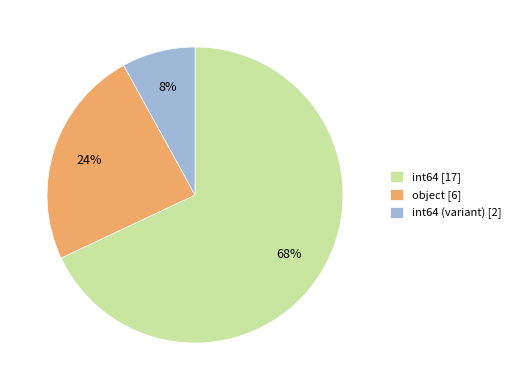

To the nearest percent, what is the difference between the largest and smallest slice percentages?

60%